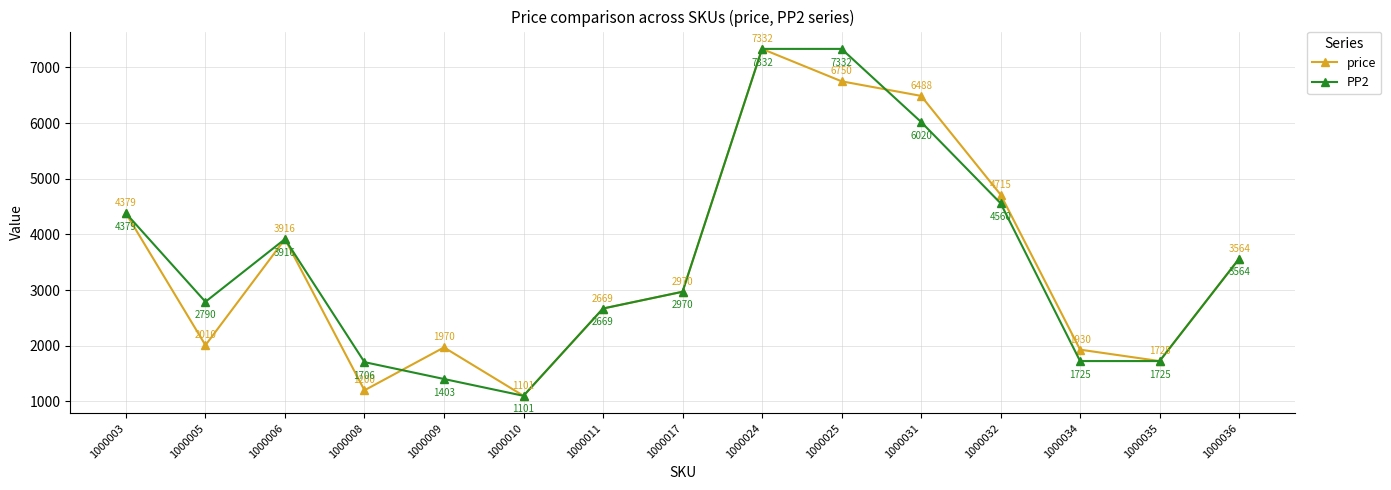

At how many categories does at least one series exceed 5618?

3